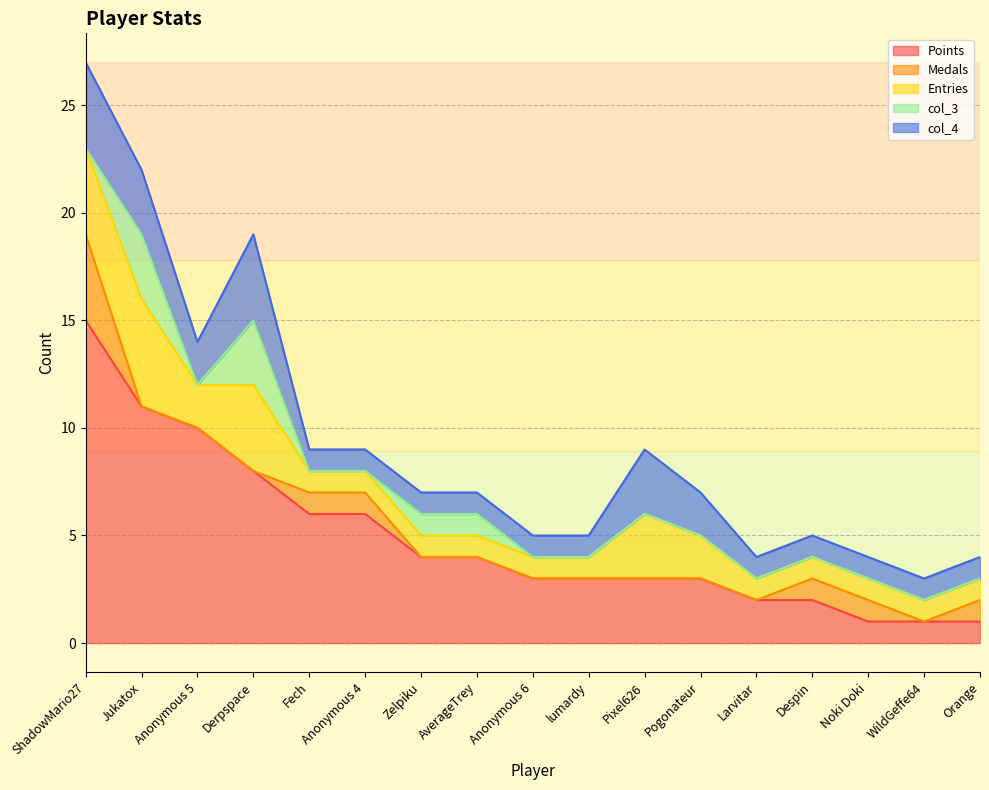

The Medals series shows -2 at Pogonateur. True or false?

False